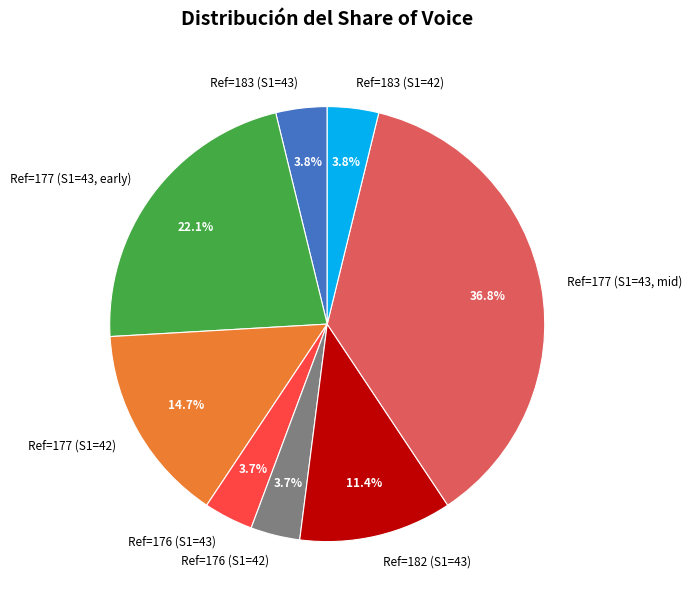

Does Ref=182 (S1=43) represent more than half of the total?

No